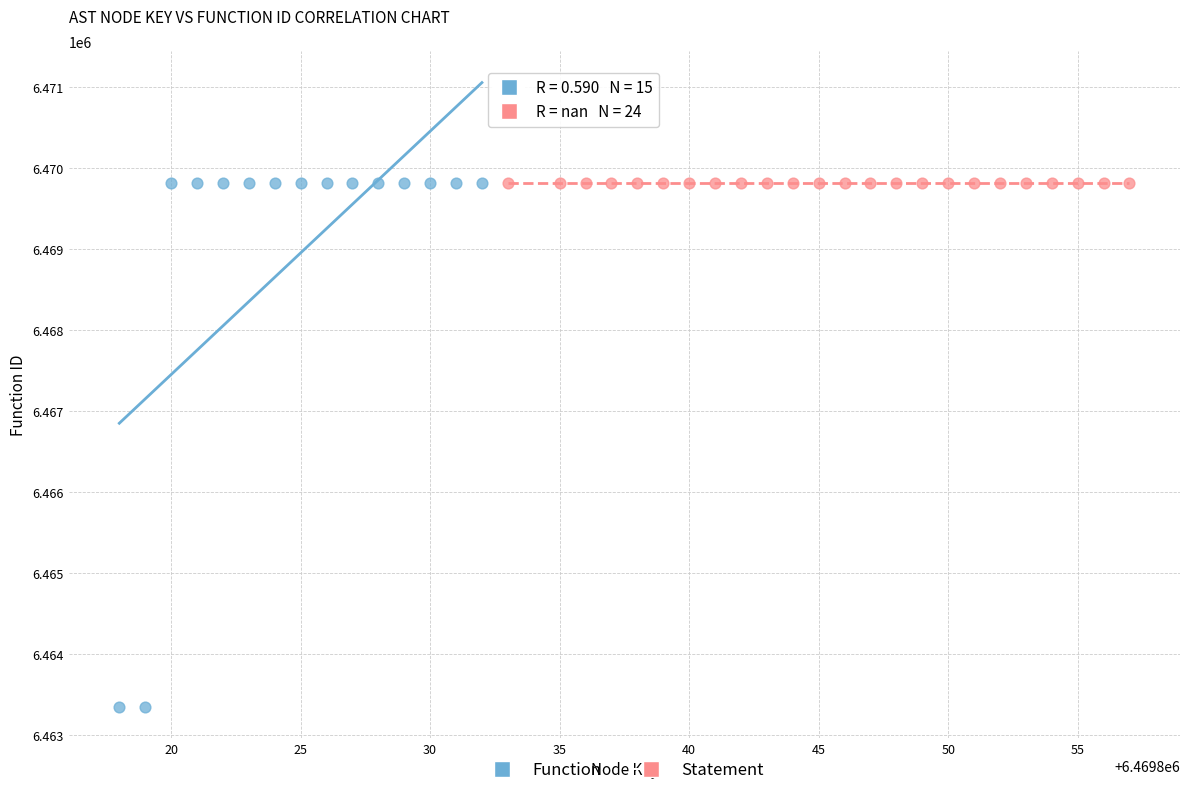

Which series reaches the minimum Y coordinate?

Function